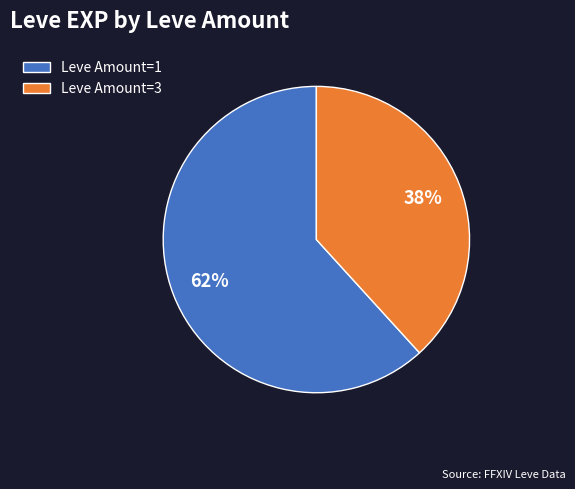

Approximately how many times larger is the value at Leve Amount=1 compared to Leve Amount=3?

1.6